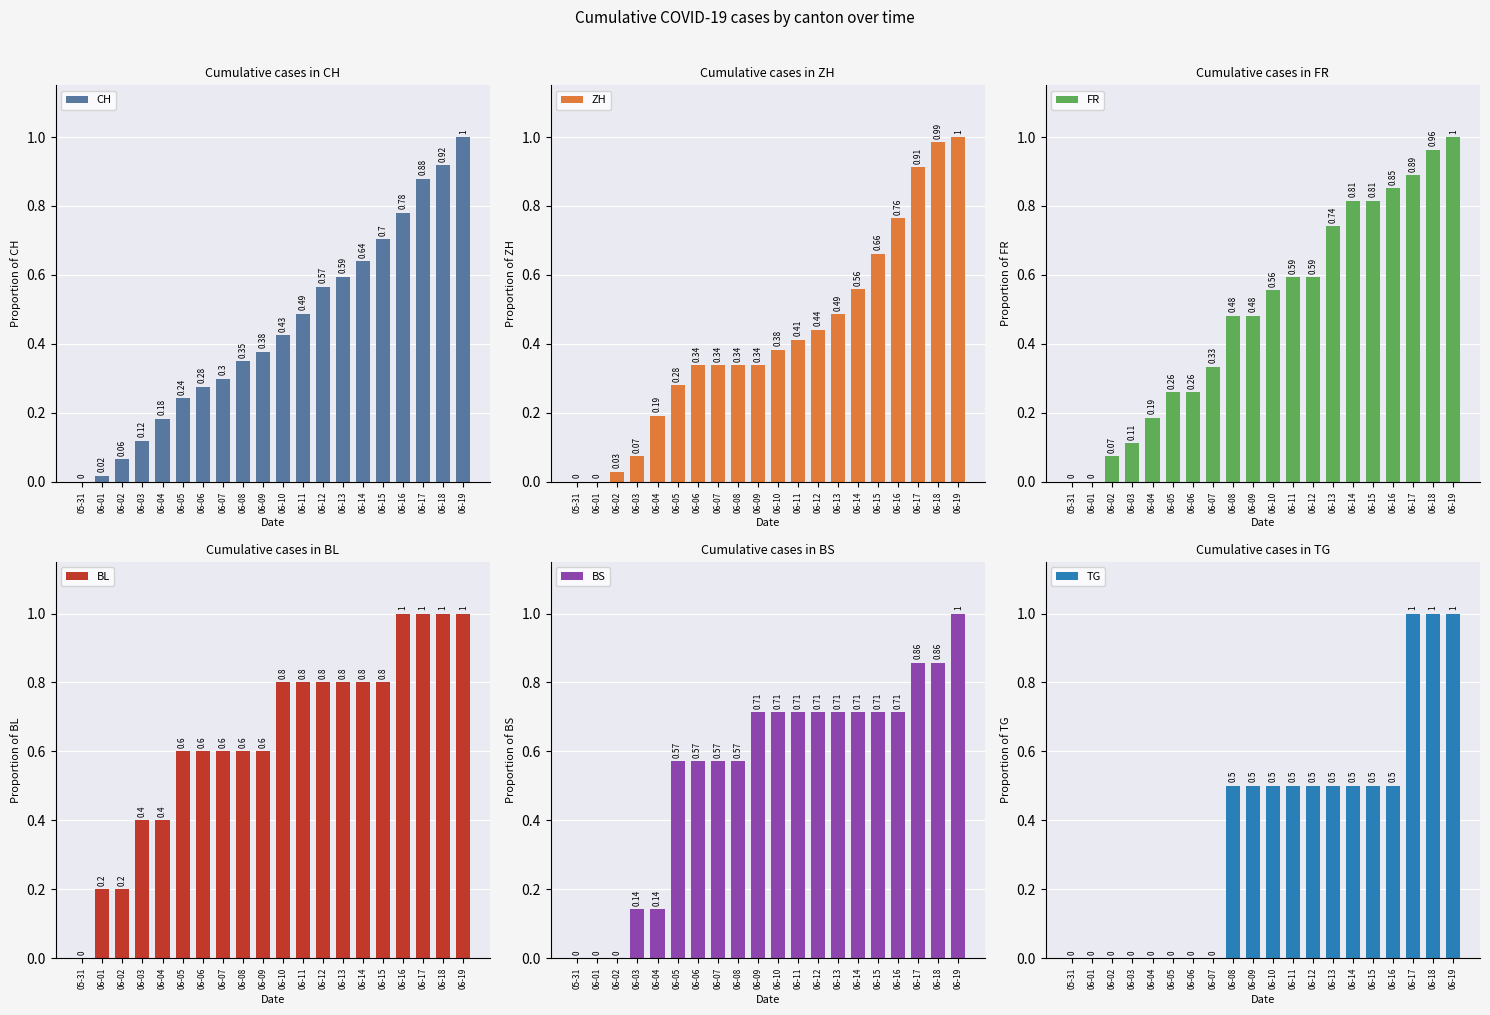

What is the label of the 13th bar from the right?

06-07